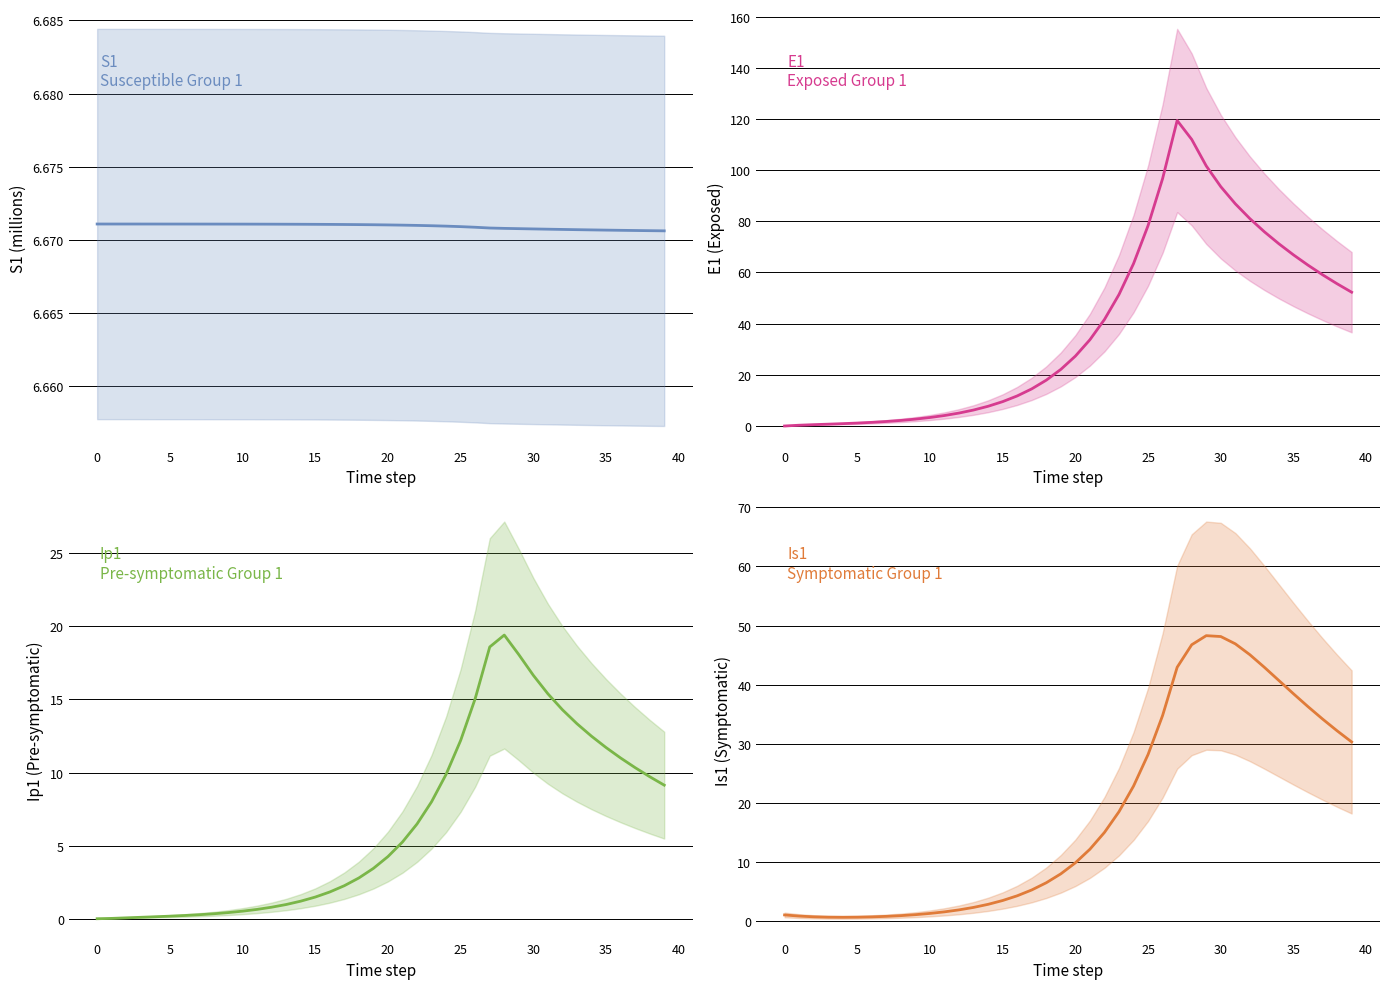

Which series has the largest range (max minus min)?

E1